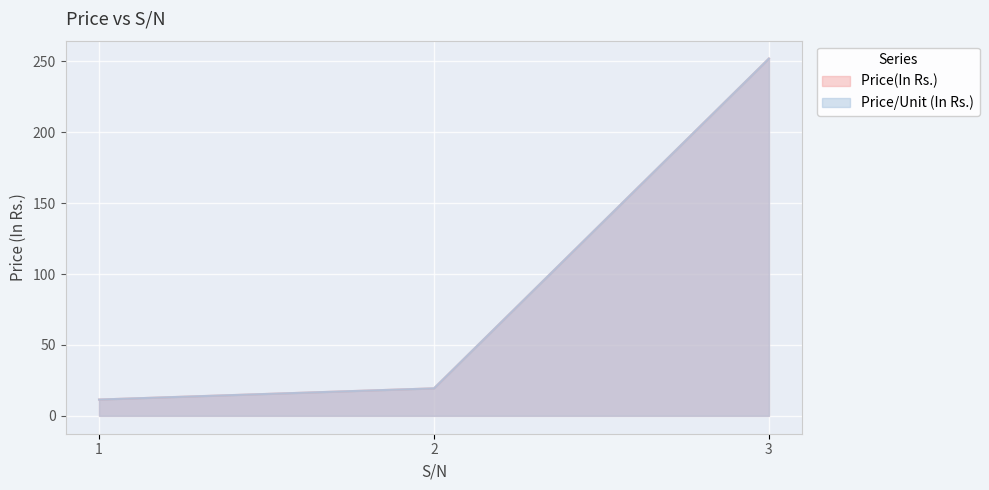

How many values in the Price(In Rs.) series exceed 19?

2